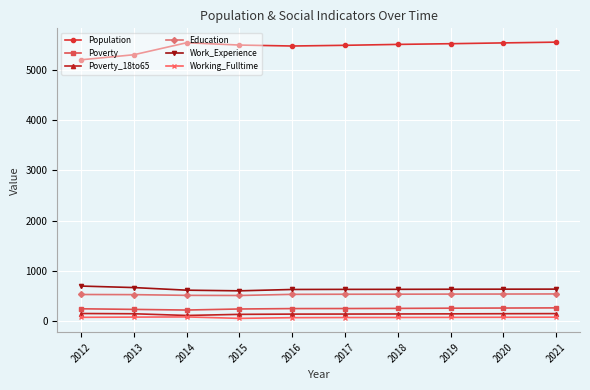

Between 2013 and 2021, which series saw the biggest shift?

Population